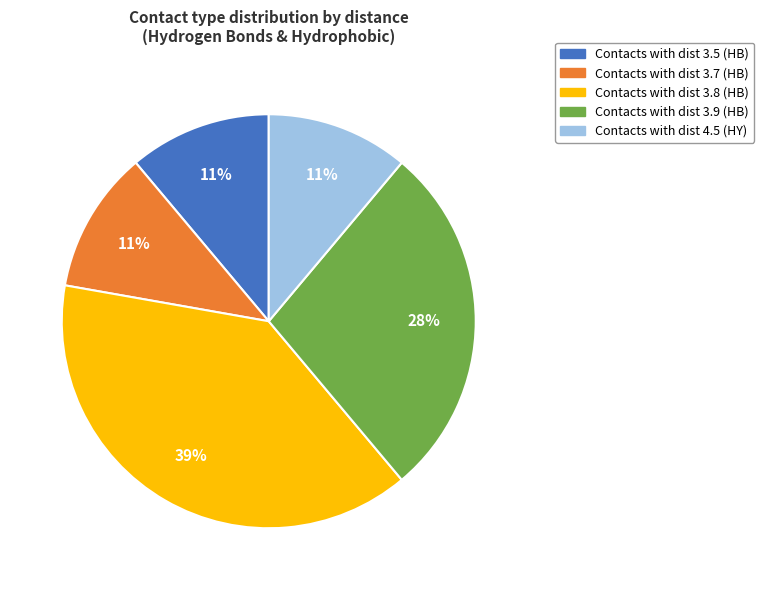

Is there a majority slice in this chart?

No